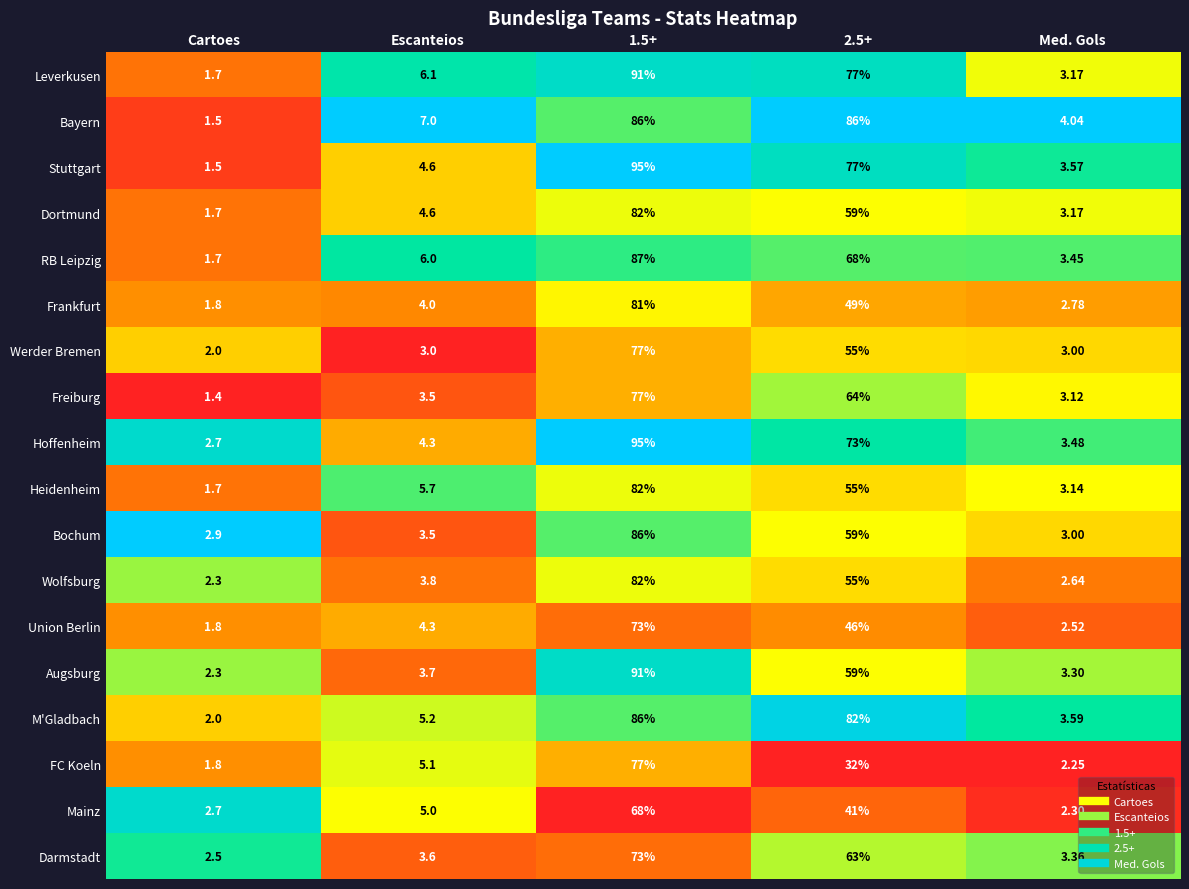

Which category has the lowest value in the Stuttgart series?

Cartoes